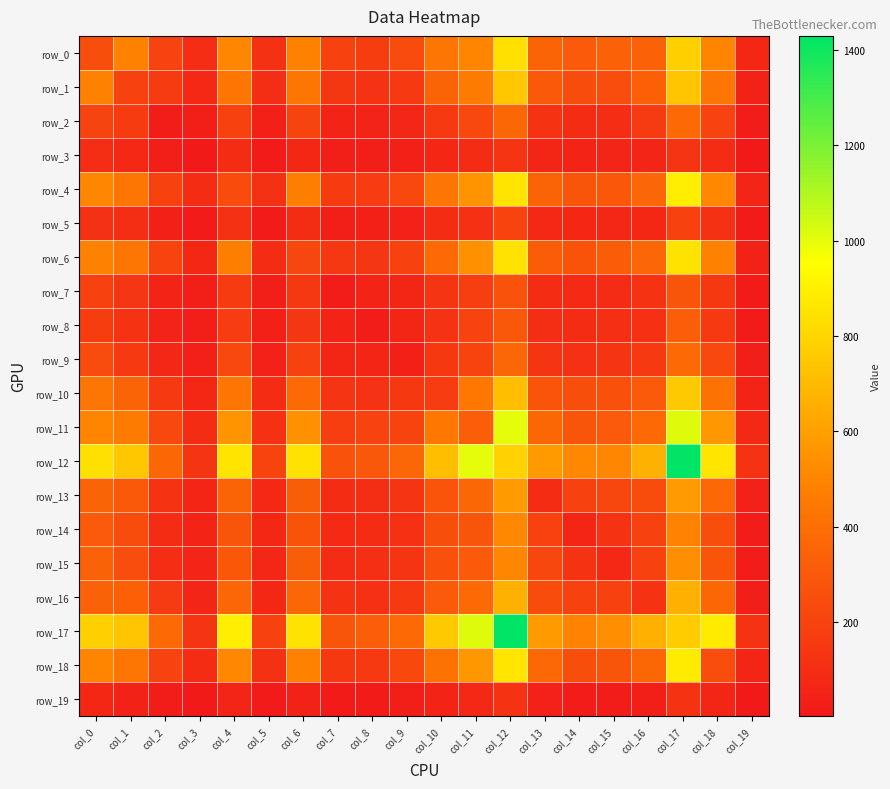

Is it true that row_10 equals 143 at col_5?

False